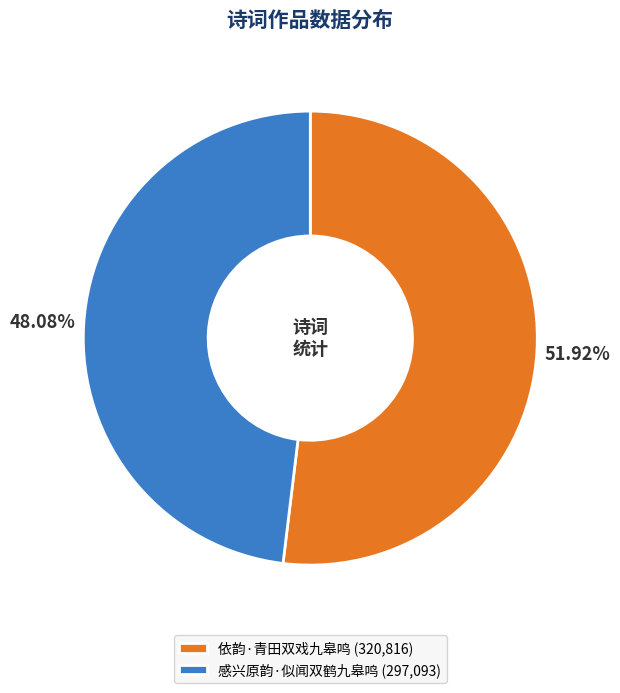

To the nearest percent, what percentage of the pie is 感兴原韵·似闻双鹤九皋鸣?

48%